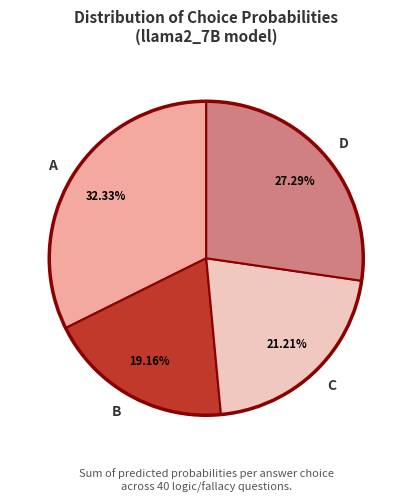

How many segments does this pie chart have?

4